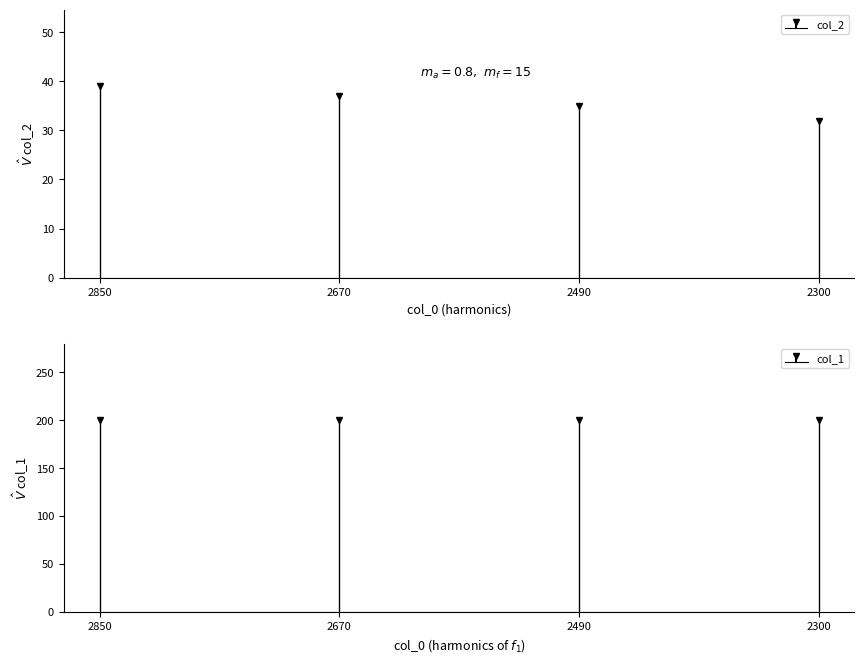

Approximately how many times larger is the value at 2850 compared to 2490?

1.1